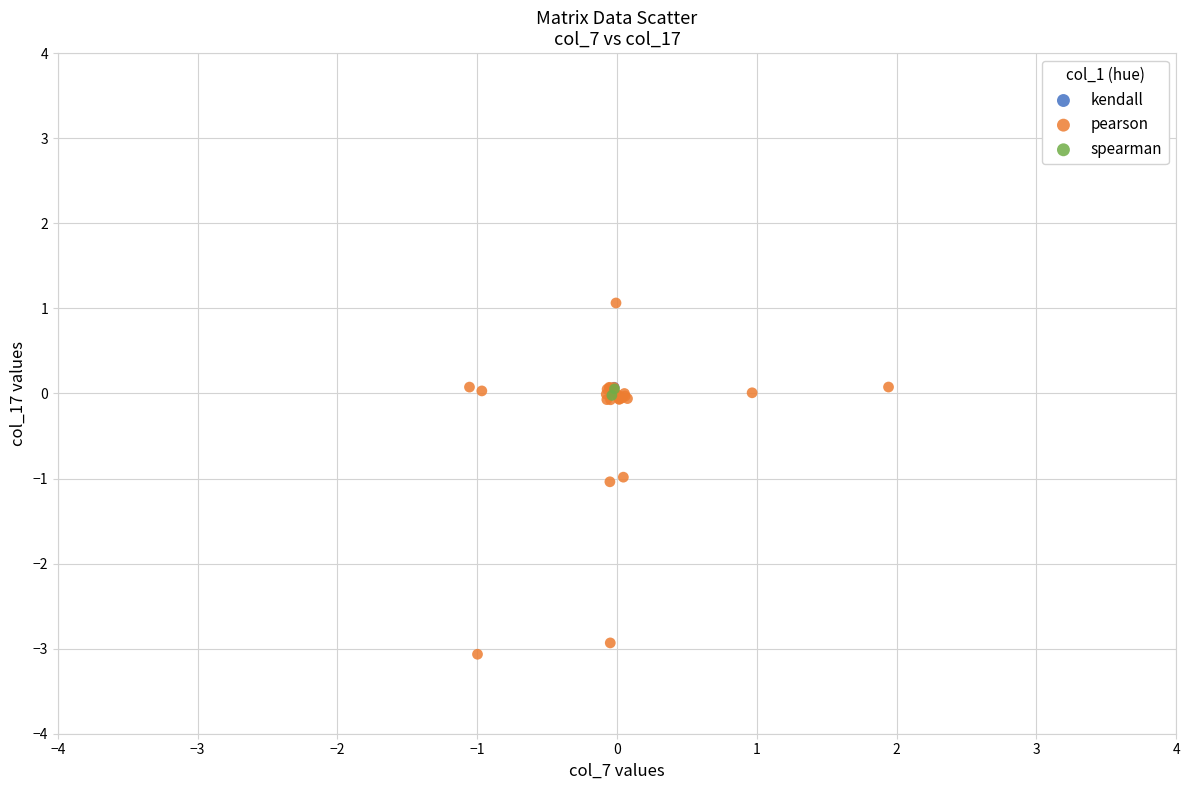

Which series contains the lowest Y value?

pearson